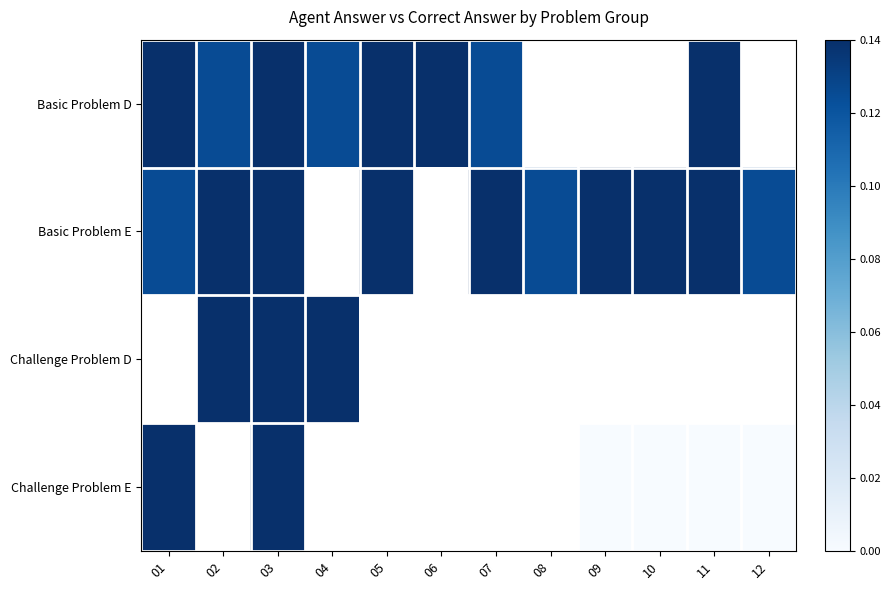

List the labels in order of Basic Problem E value, smallest first.

01, 08, 12, 03, 07, 05, 11, 02, 04, 06, 09, 10